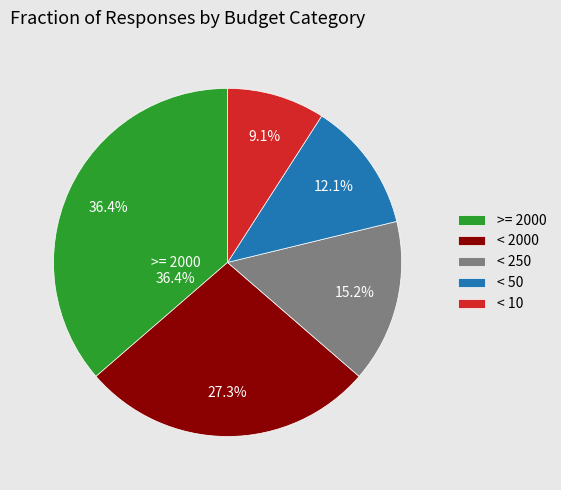

Does < 50 represent more than half of the total?

No